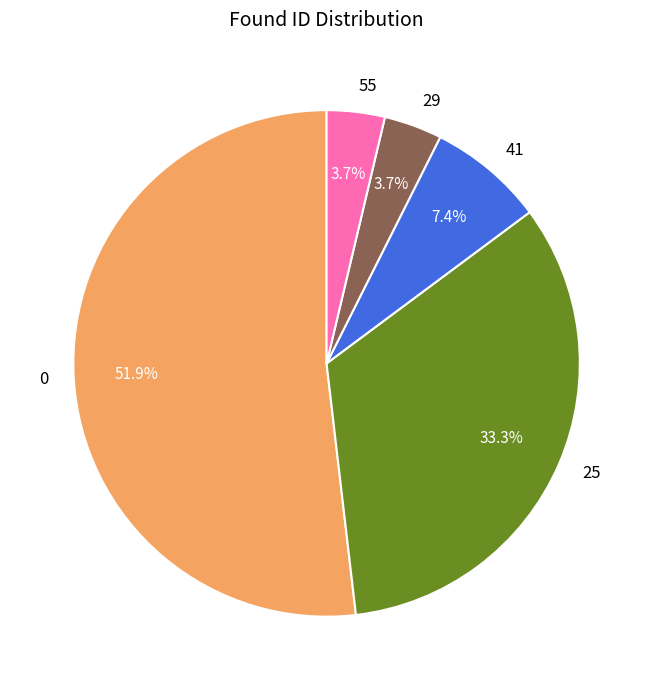

Combined, what portion of the pie is 0 and 25?

85.2%